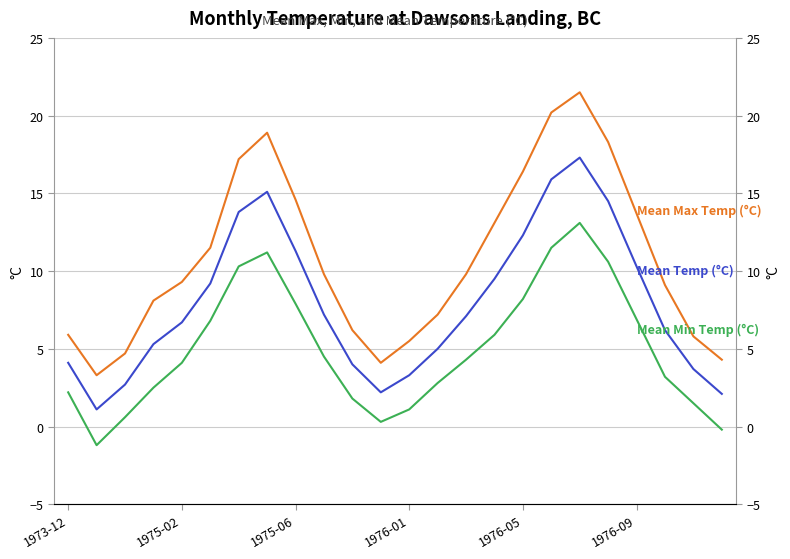

How many values in the Mean Min Temp (°C) series exceed 4?

13